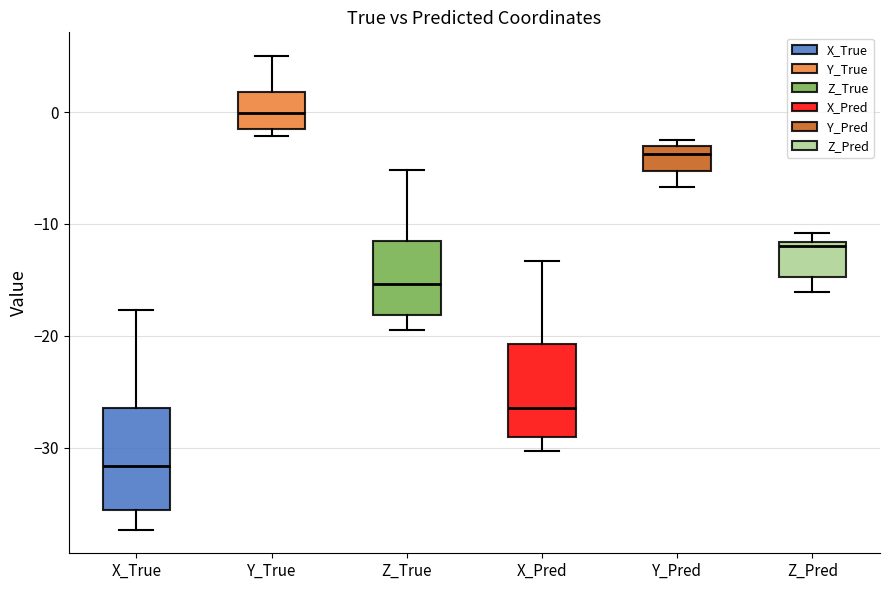

Reading left to right, transcribe this box plot: for each box, give where its median line is, the range the box spans, and where its two whiskers end, as read against the y-axis. The values are not printed on the chart, so give them approximately, as read against the axis.

X_True: median -32, box -36 to -26, whiskers -37 to -18
Y_True: median 0, box -2 to 2, whiskers -2 (just below the box's lower edge) to 5
Z_True: median -15, box -18 to -12, whiskers -19 to -5
X_Pred: median -26, box -29 to -21, whiskers -30 to -13
Y_Pred: median -4, box -5 to -3, whiskers -7 to -3 (just above the box's upper edge)
Z_Pred: median -12 (just below the box's upper edge), box -15 to -12, whiskers -16 to -11